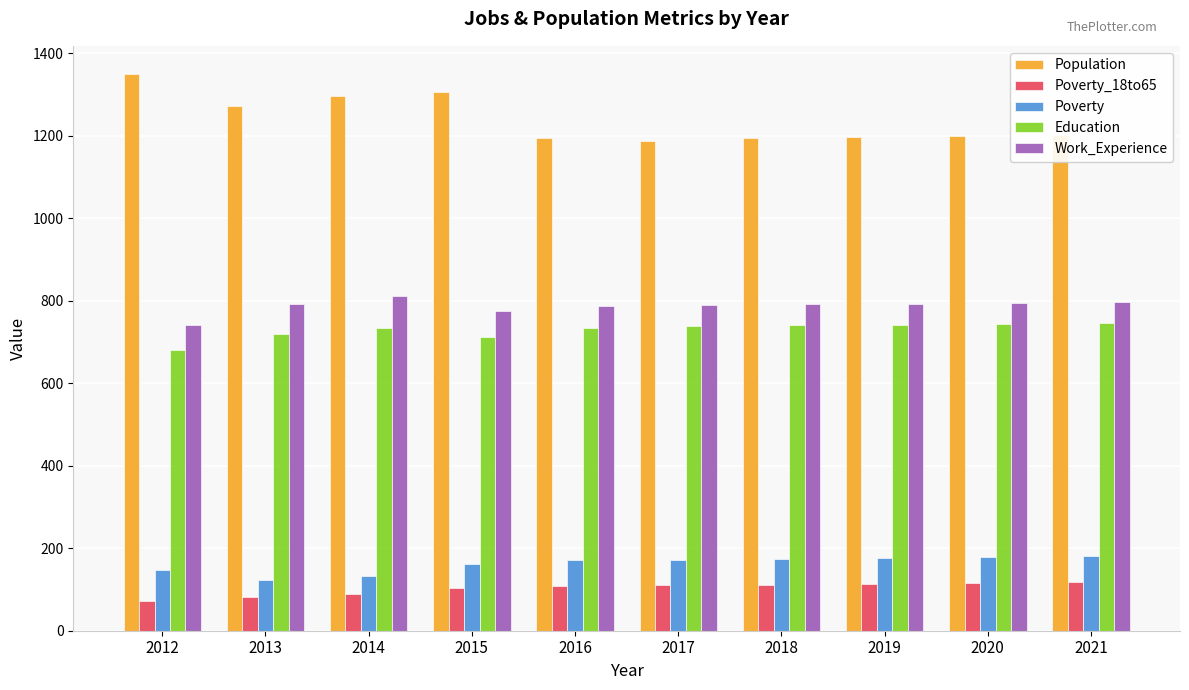

Which series changed the most between 2013 and 2014?

Population